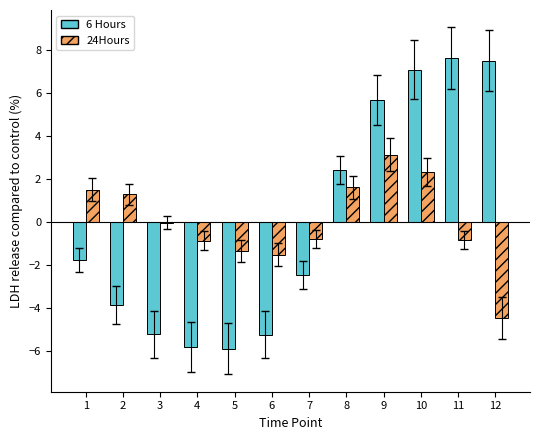

Between 8 and 11, which series saw the biggest shift?

6 Hours